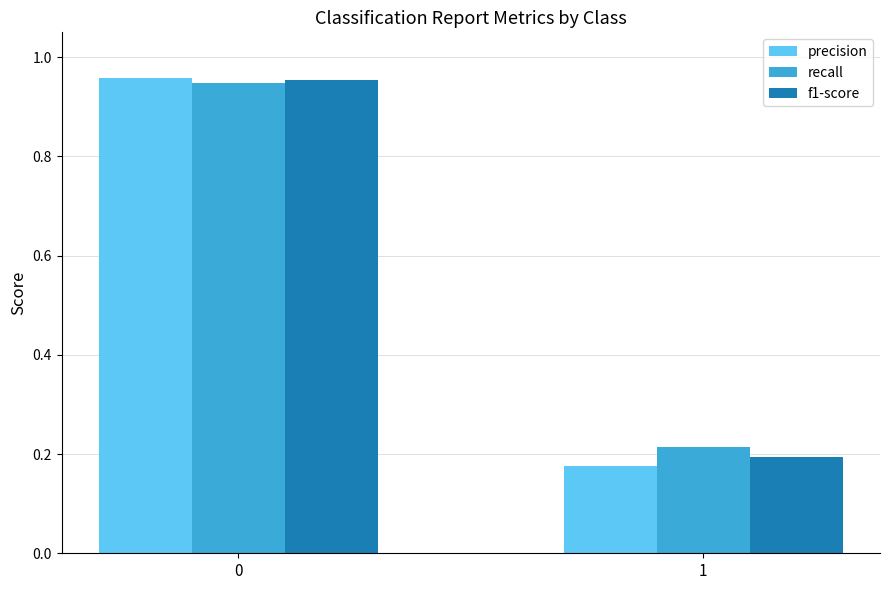

What is the average value of the f1-score series?

0.6